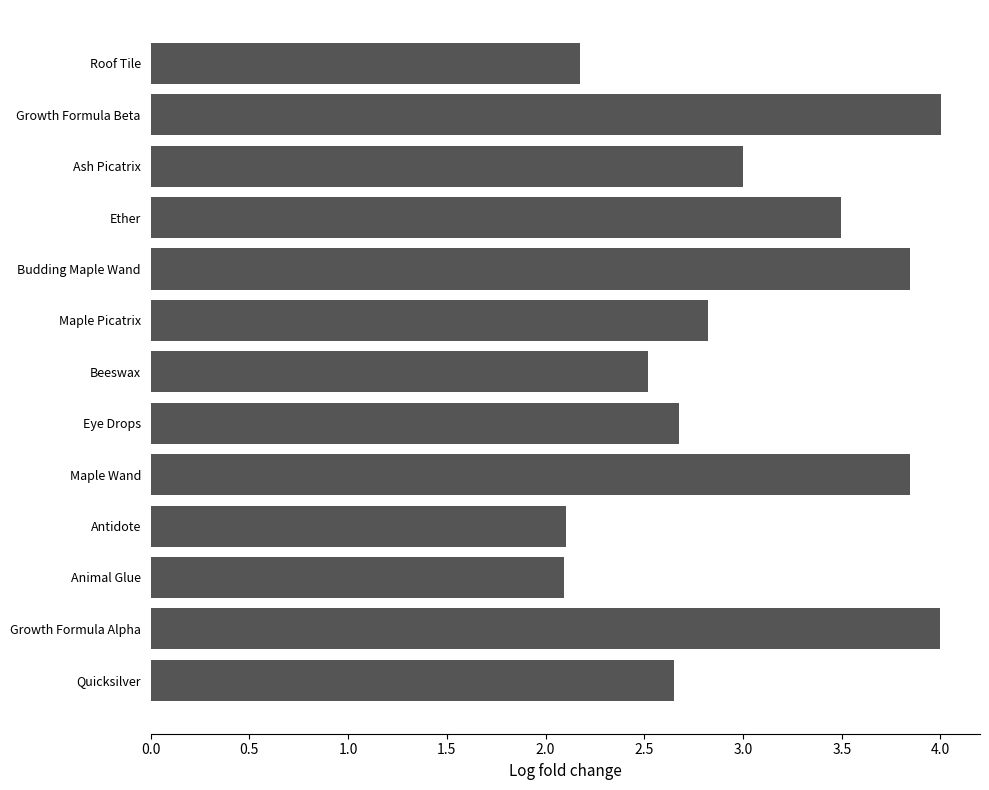

What is the difference between the maximum and minimum values?

1.9